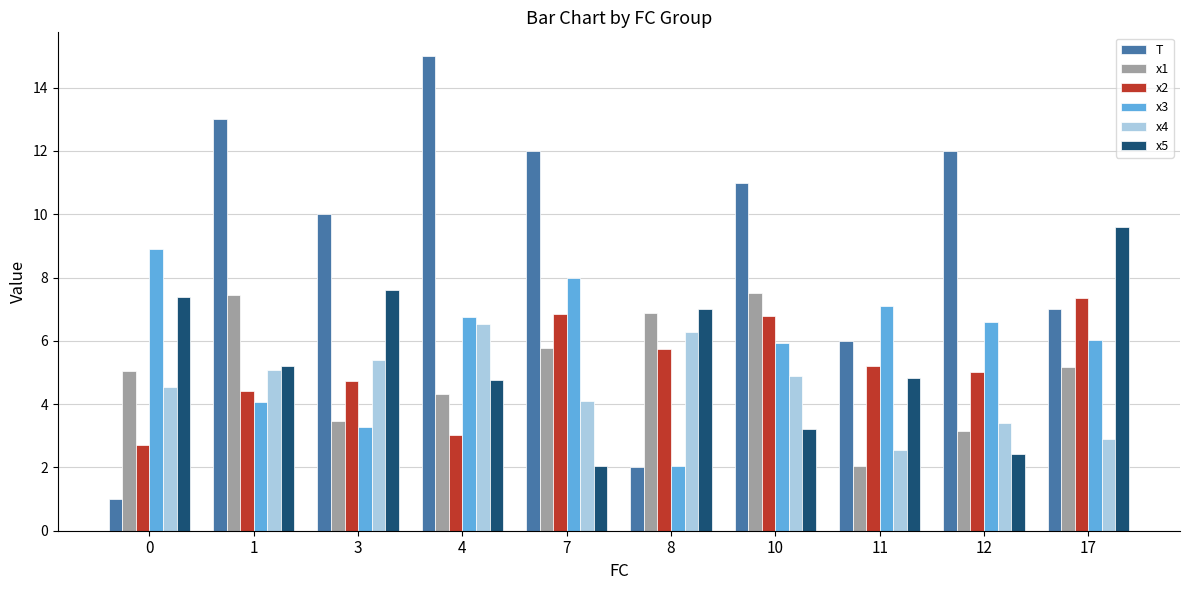

What is the average value of the x5 series?

5.4